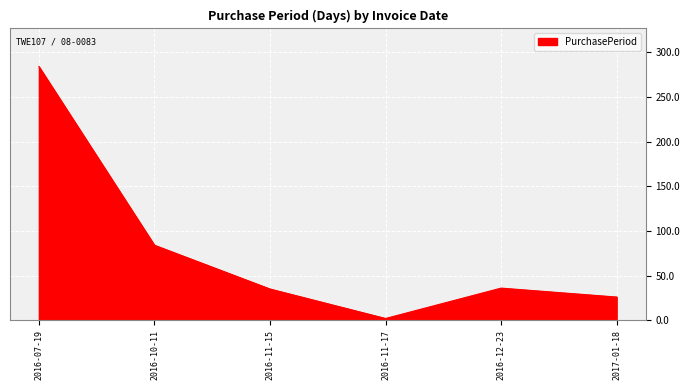

What is the sum of the values at 2016-12-23 and 2017-01-18?

62